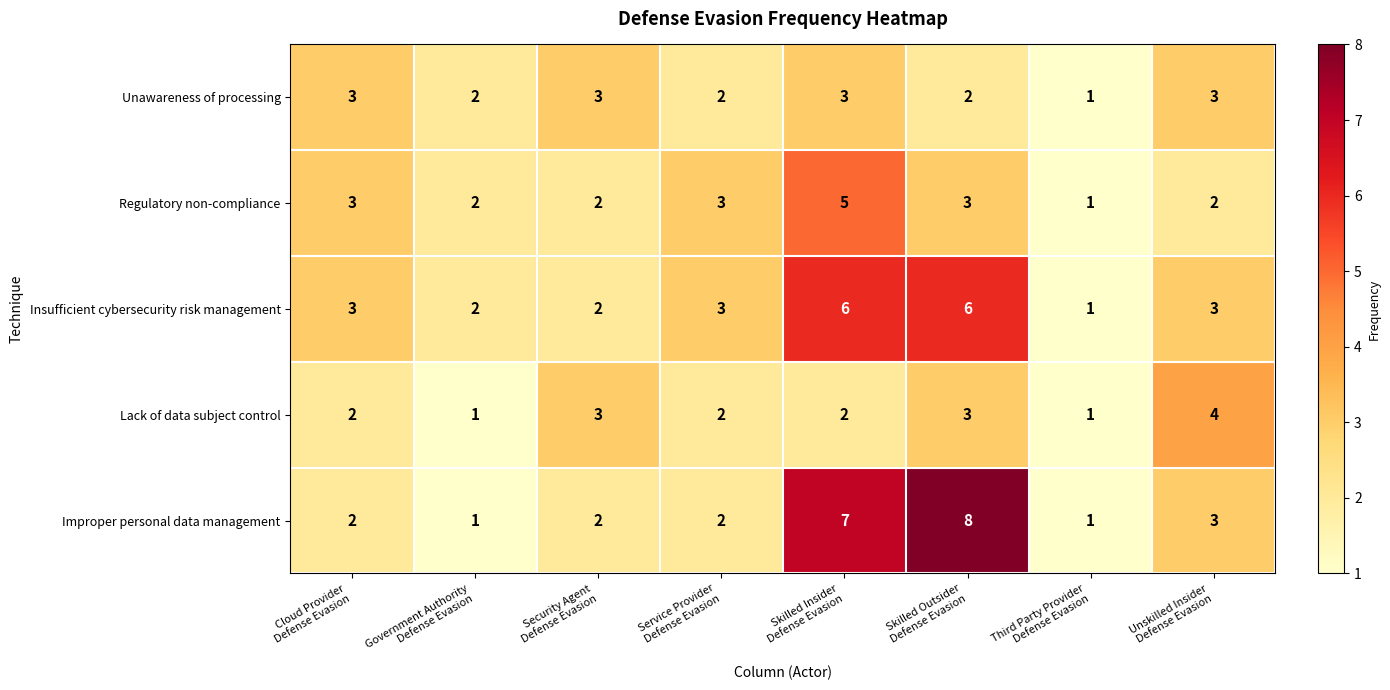

Count the Lack of data subject control values in the range 2 to 3.

5